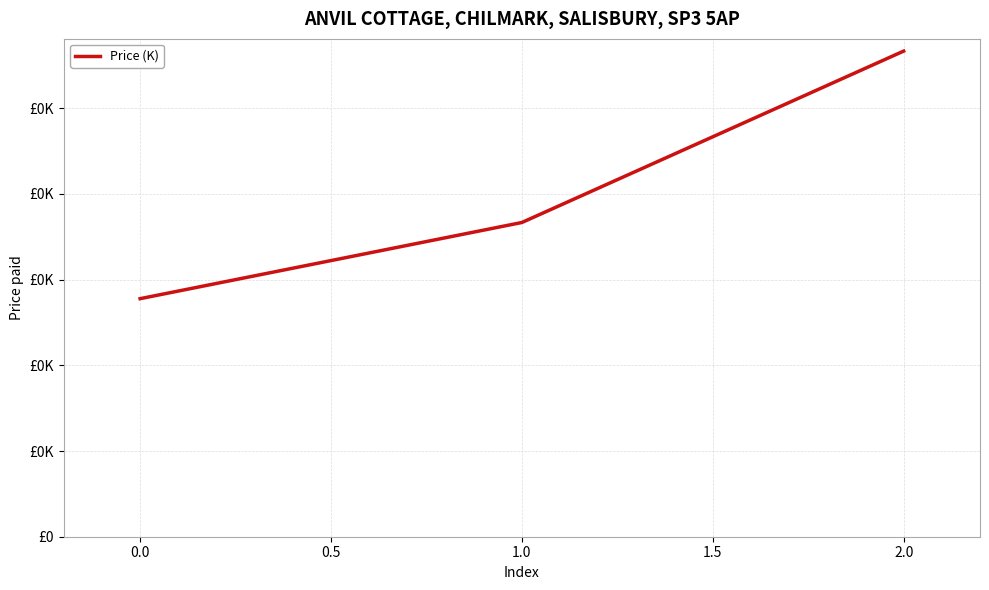

Does the chart display data point markers on the line(s)?

No